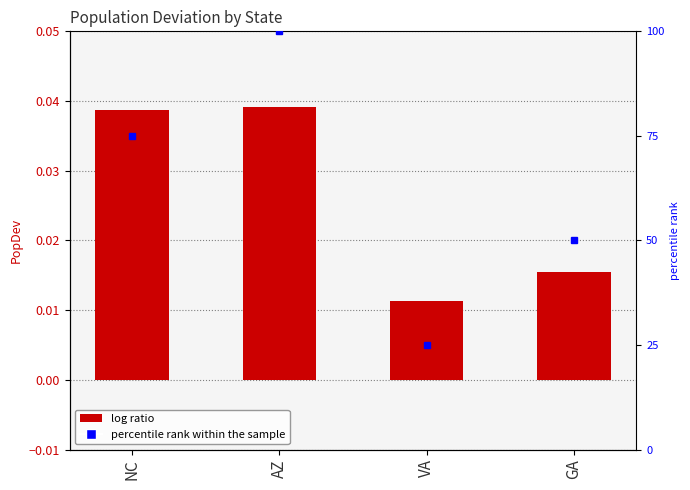

True or false: the data shows 0.1 at AZ.

False